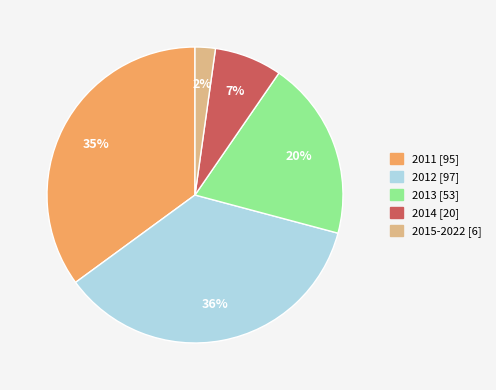

Is the sum of 2012 and 2013 greater than half?

Yes